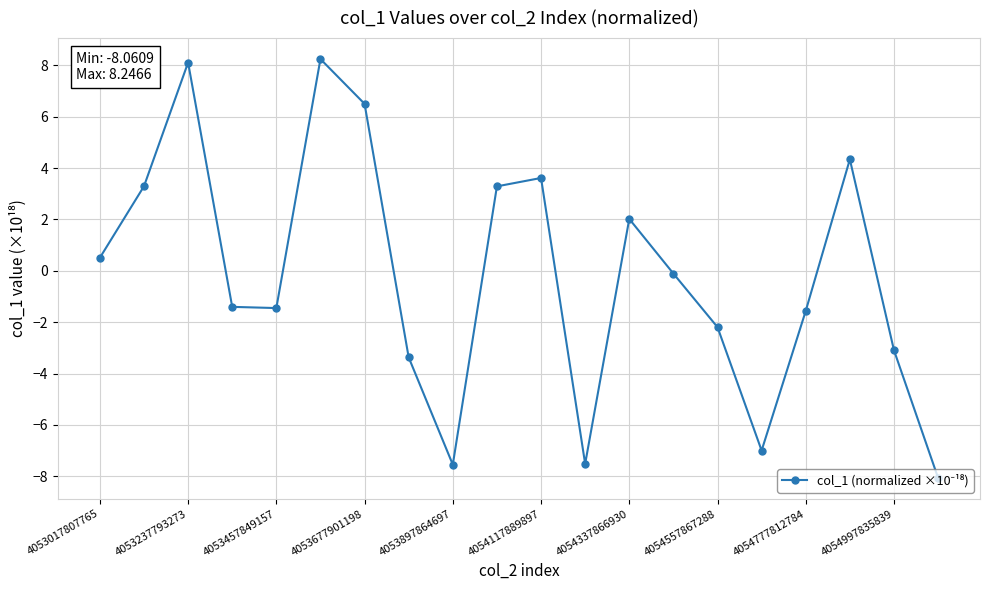

What is the difference between the second highest and minimum values?

16.2